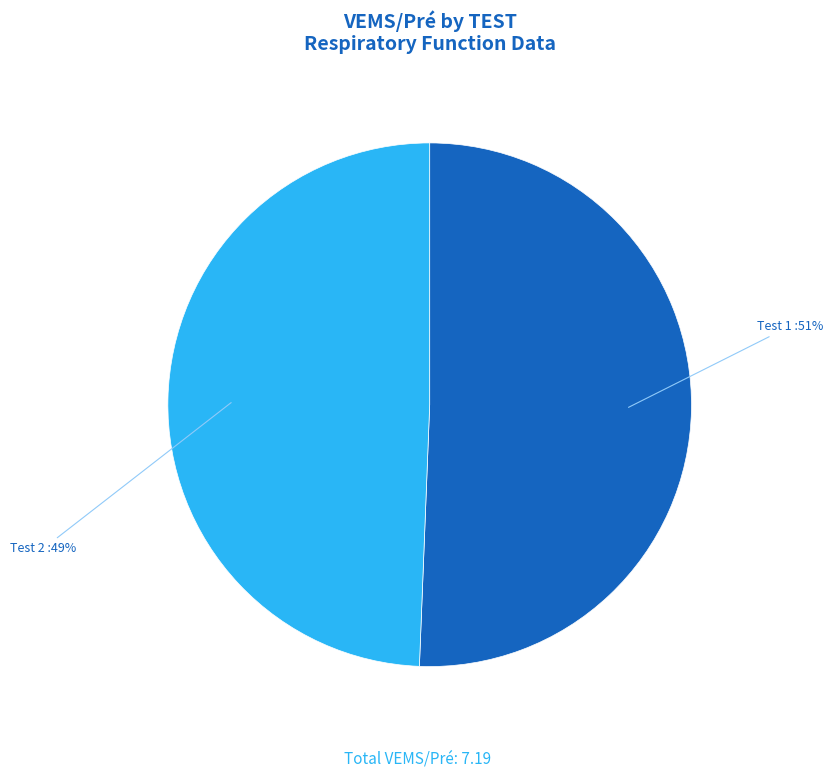

Count the number of slices in the pie.

2